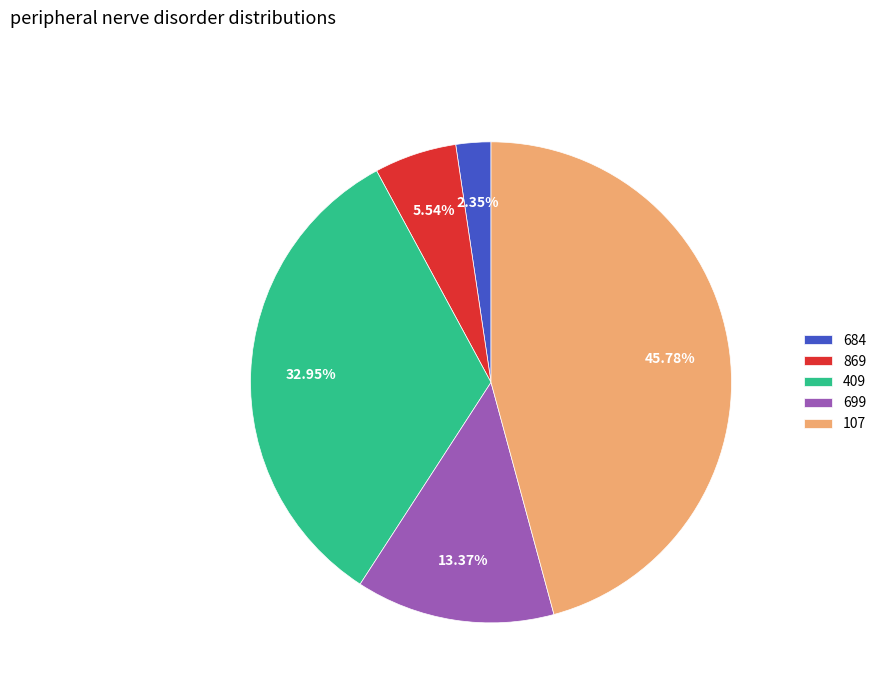

What is the ratio of the value at 107 to the value at 684?

19.5